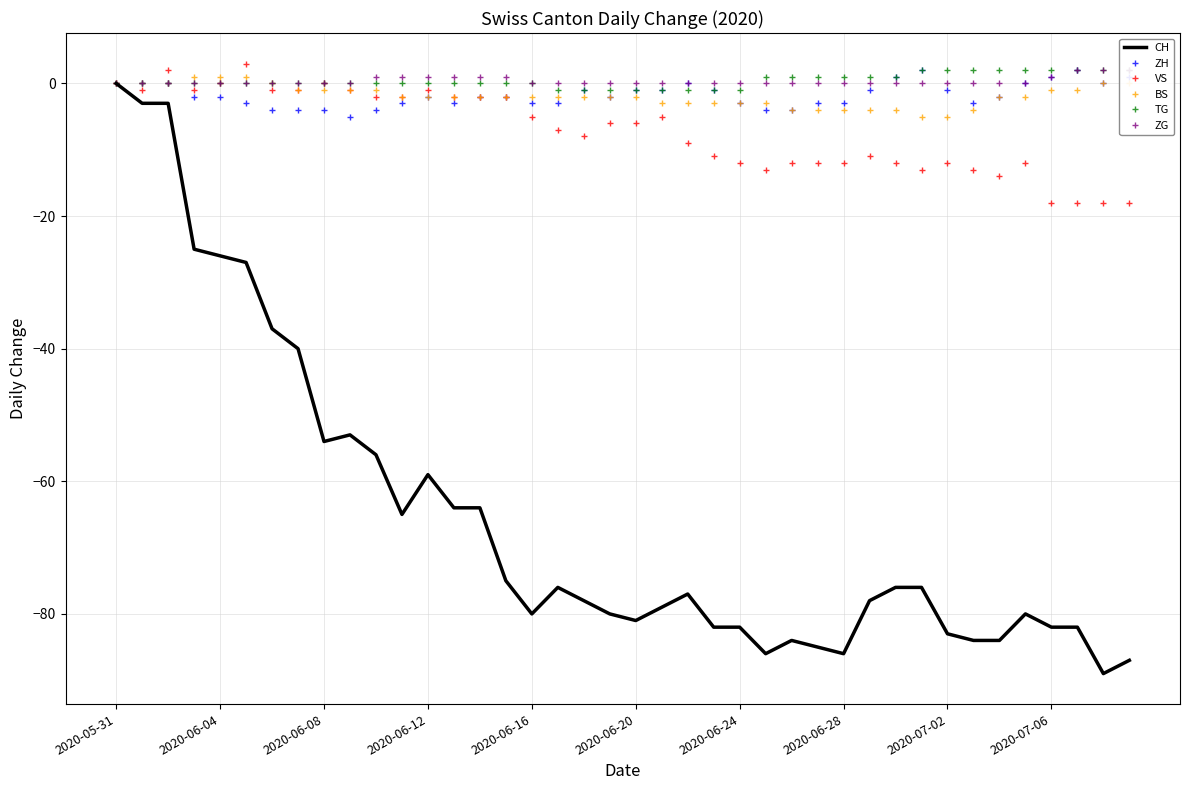

What are all the series names shown in the legend?

CH, ZH, VS, BS, TG, ZG